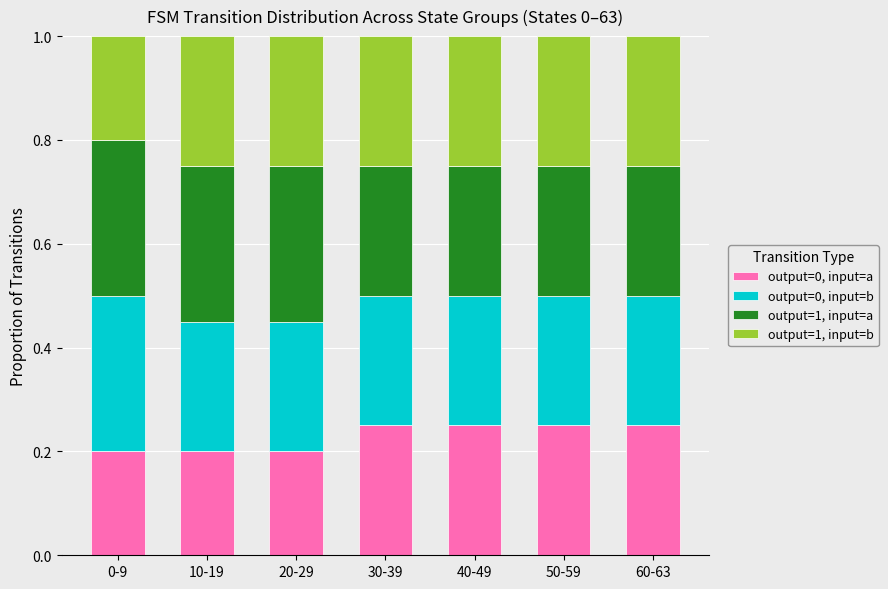

What is the sum of the output=0, input=a values at 40-49 and 60-63?

0.5